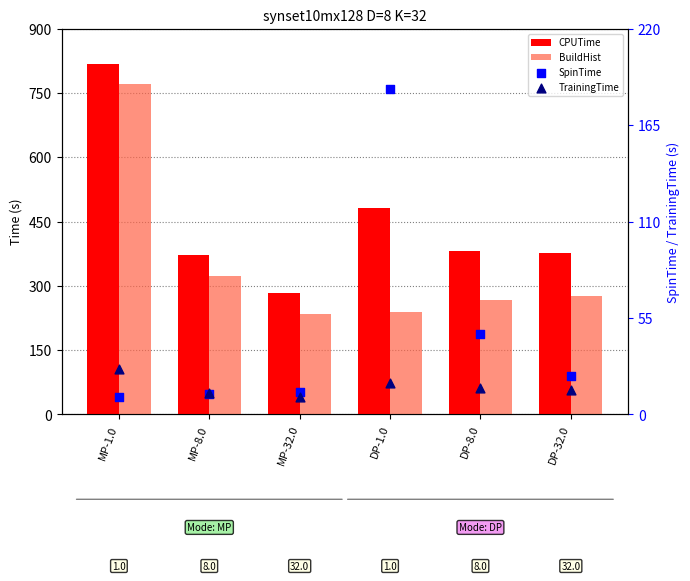

Which series contains the lowest Y value?

TrainingTime